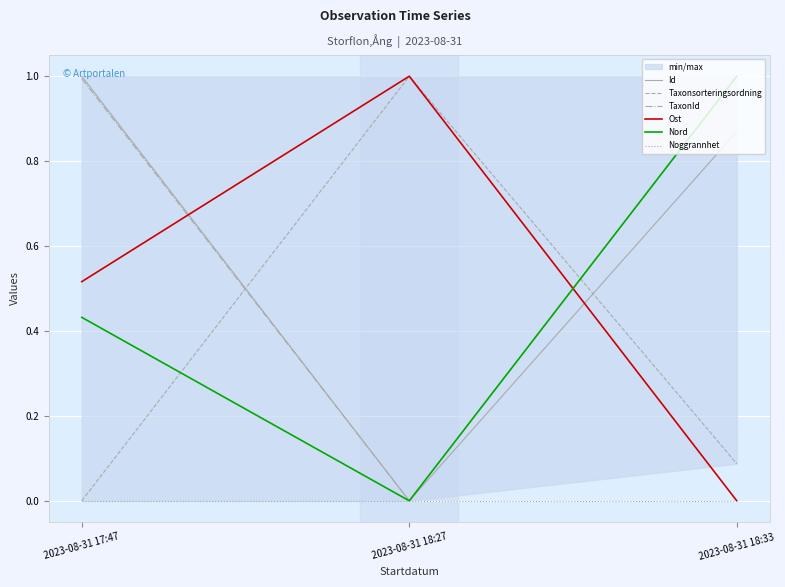

Where is Id nearest to the value 0?

2023-08-31 18:27